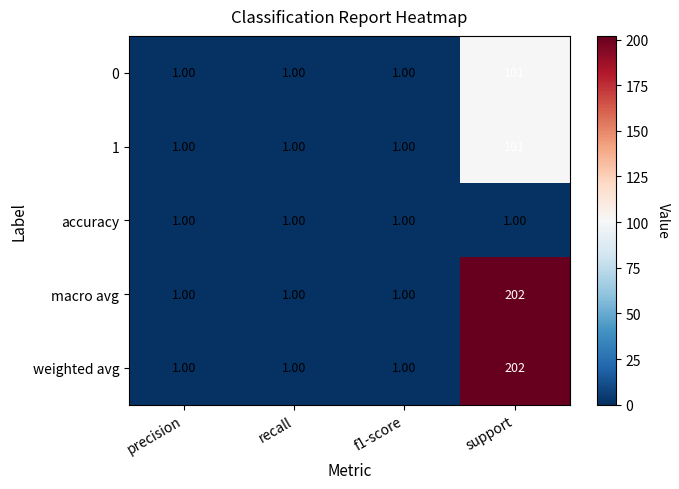

What is the sum of the macro avg values at precision and support?

203